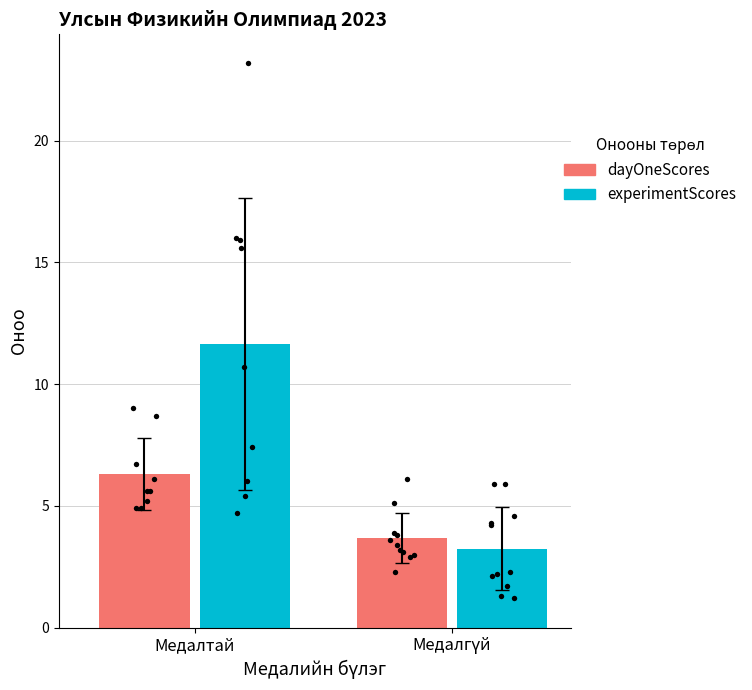

What are all the series names shown in the legend?

dayOneScores, experimentScores